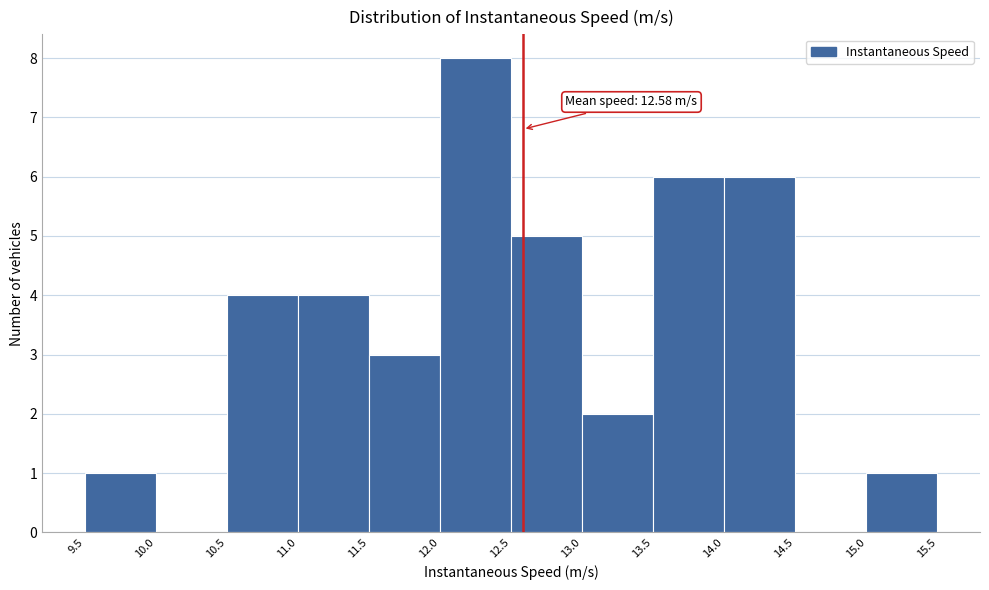

Over which range of the x-axis is the bar tallest?

12.0 to 12.5